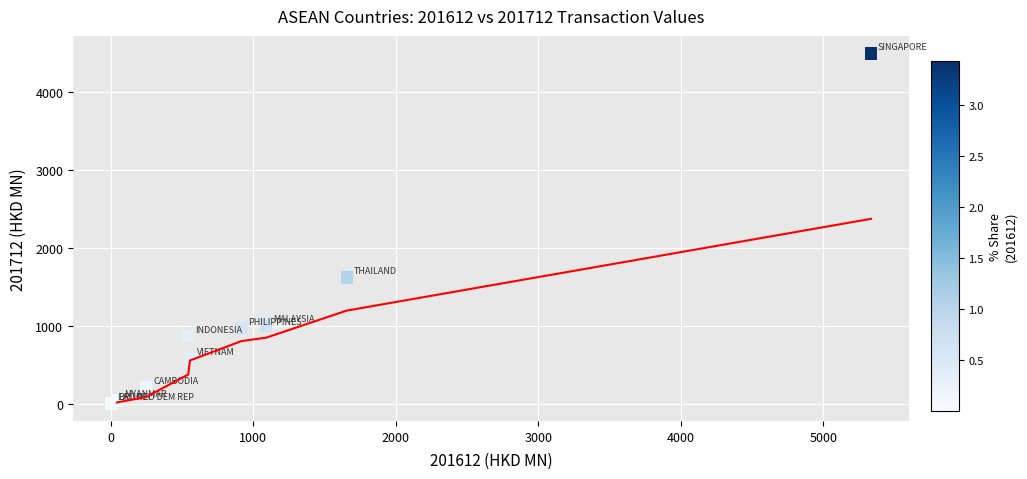

What Y value in the scatter plot is closest to 2246?

1618.1